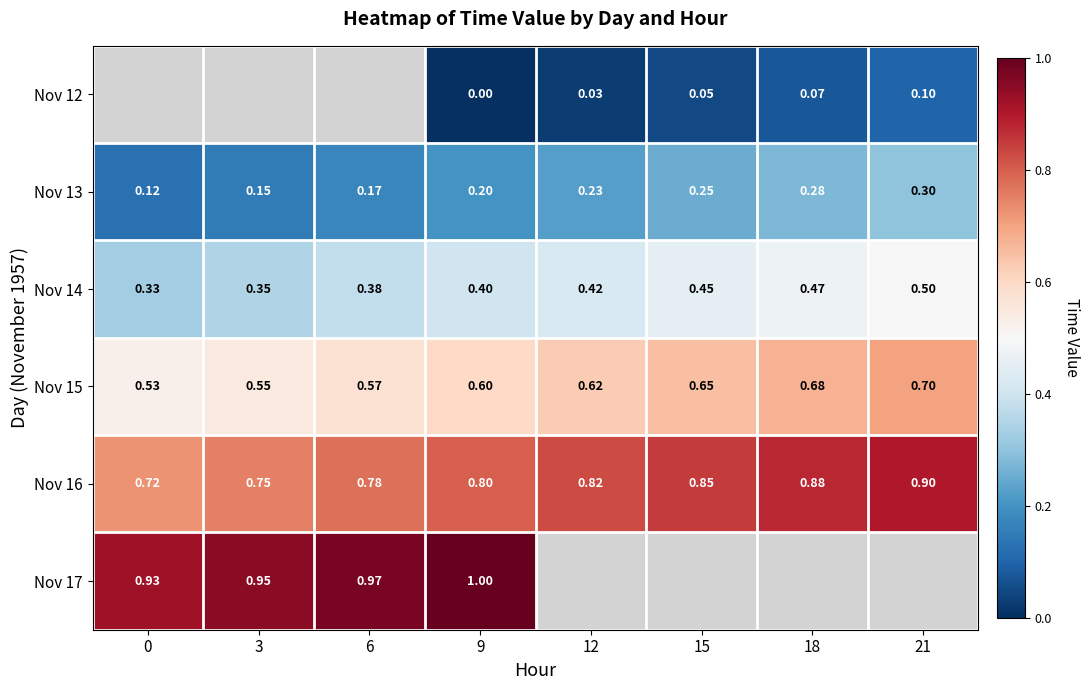

Count the Nov 16 values in the range 0 to 1.

8